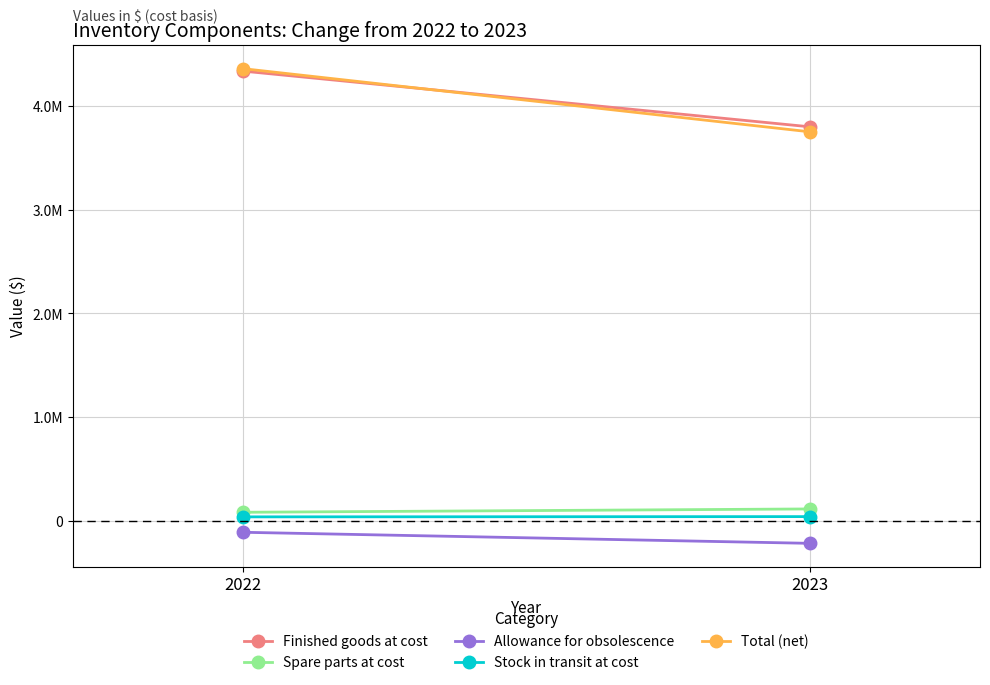

At which category does the chart reach its minimum across all series?

2023